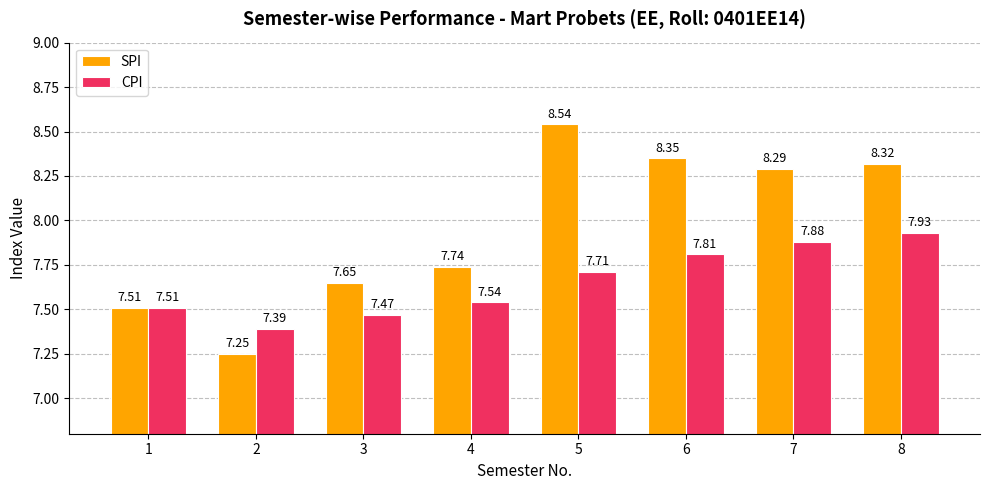

Is the value of SPI at 7 greater than the value of CPI at 2?

Yes